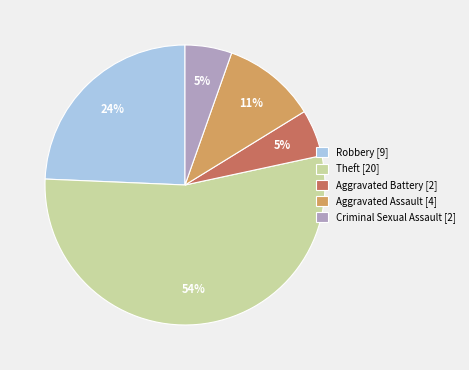

Which category has the biggest portion of the pie?

Theft